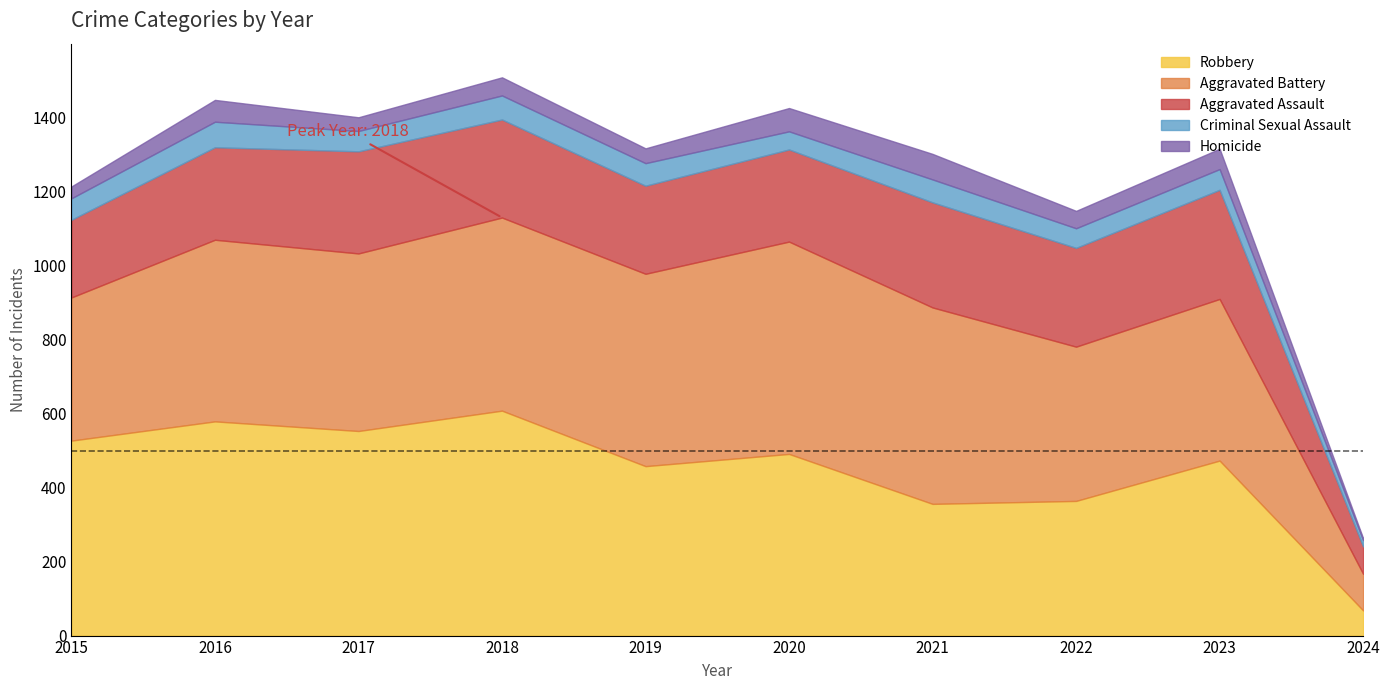

How many data points in Criminal Sexual Assault are above 58?

4